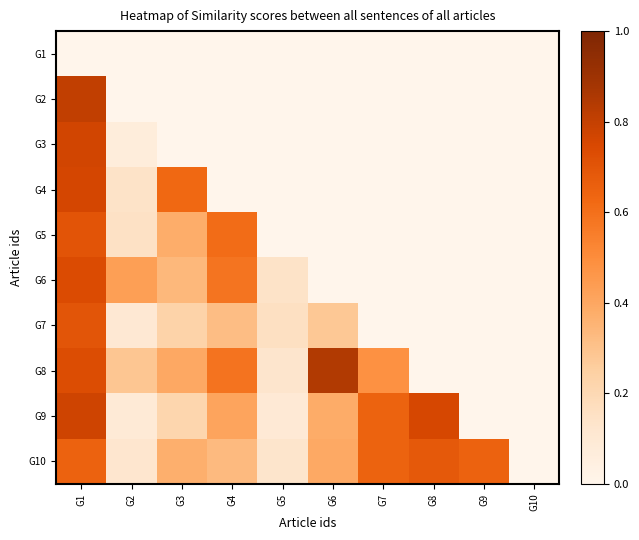

List the series in order of their peak value, lowest first.

G1, G10, G7, G5, G6, G4, G3, G9, G2, G8